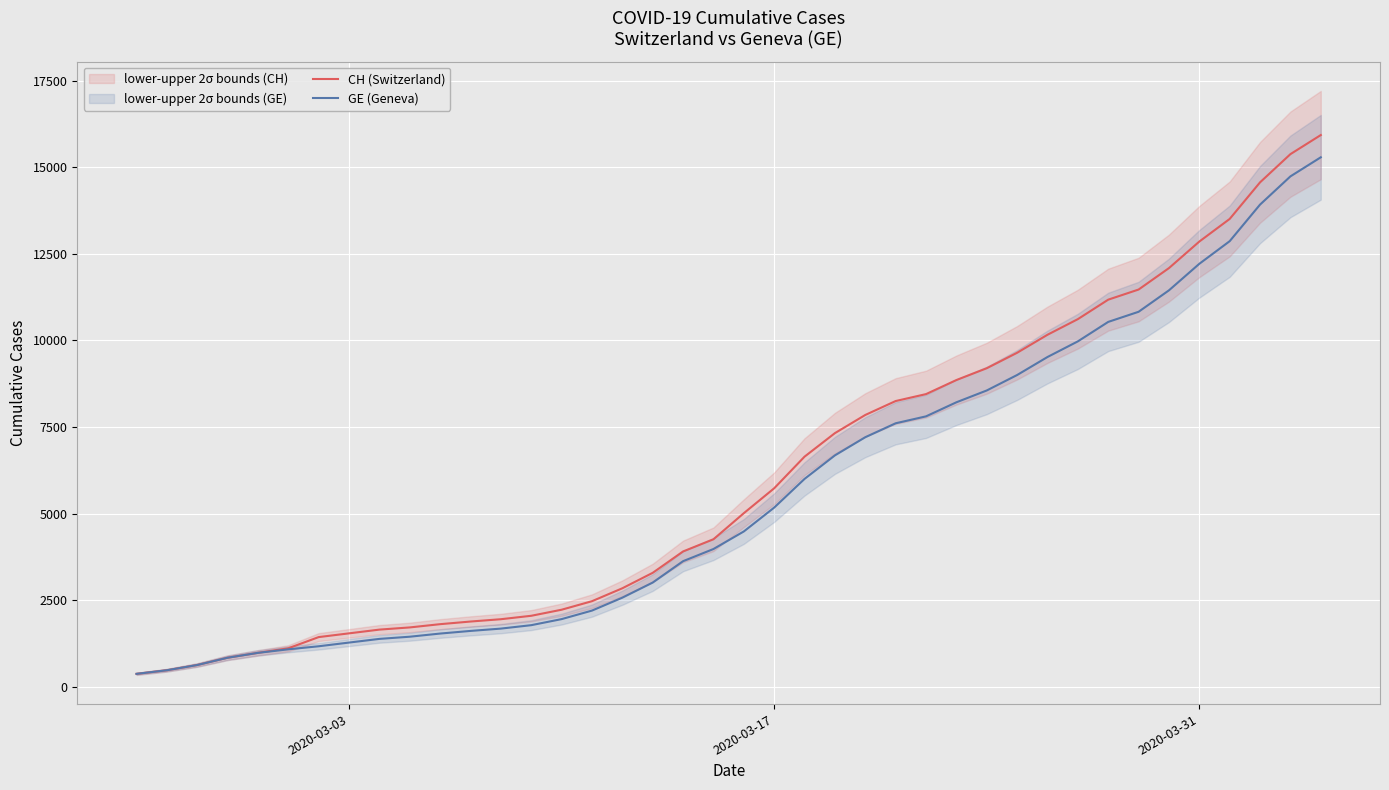

How many data points in CH (Switzerland) are above 5012?

19